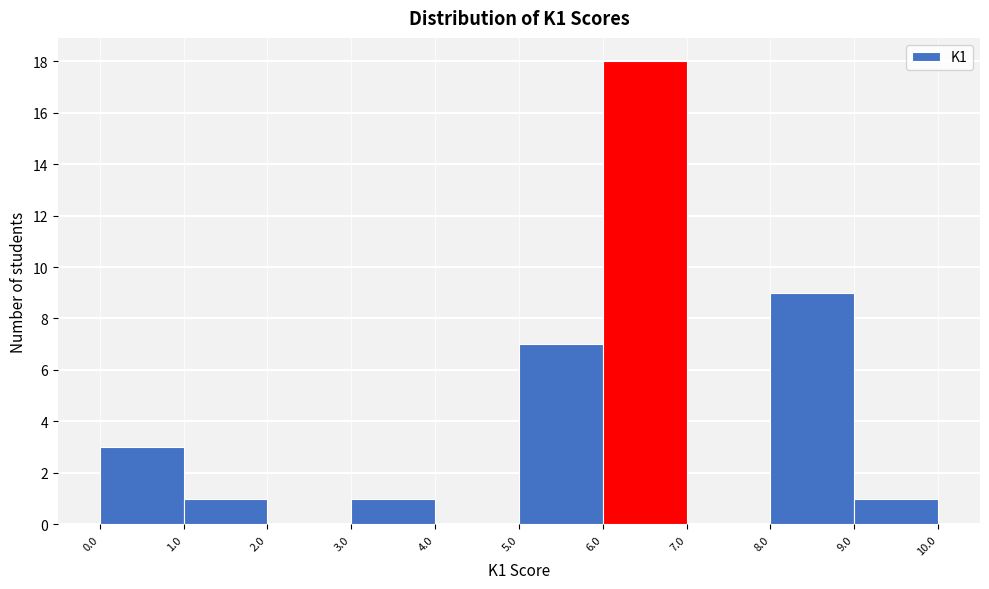

What is the height of the bar covering 5.0 to 6.0 on the x-axis? The values are not printed on the chart, so give them approximately, as read against the axis.

7